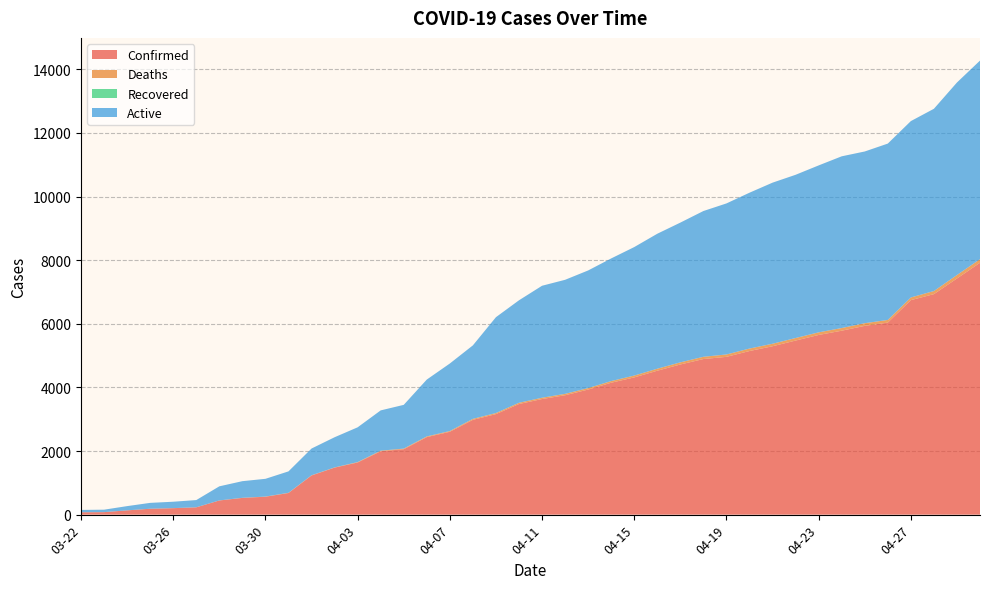

Reading left to right, list all the values displayed in this chart.

Confirmed: 74	78	134	185	203	229	445	526	563	680	1231	1478	1639	1993	2056	2437	2605	2980	3160	3477	3634	3753	3932	4147	4314	4524	4720	4891	4960	5143	5293	5472	5648	5782	5934	6036	6743	6931	7423	7917
Deaths: 1	1	1	1	2	2	2	3	5	6	6	6	13	17	20	22	23	31	34	40	41	44	46	52	58	63	67	71	75	78	79	80	82	84	84	84	84	98	109	114
Recovered: 0	0	0	0	0	0	0	0	0	0	0	0	0	0	0	0	0	0	0	0	0	0	0	0	0	0	0	0	0	0	0	0	0	0	0	0	0	0	0	0
Active: 73	77	133	184	201	227	443	523	558	674	841	949	1093	1267	1375	1787	2123	2310	3013	3221	3520	3585	3698	3855	4039	4243	4393	4582	4748	4899	5064	5131	5248	5398	5398	5544	5544	5729	6052	6242